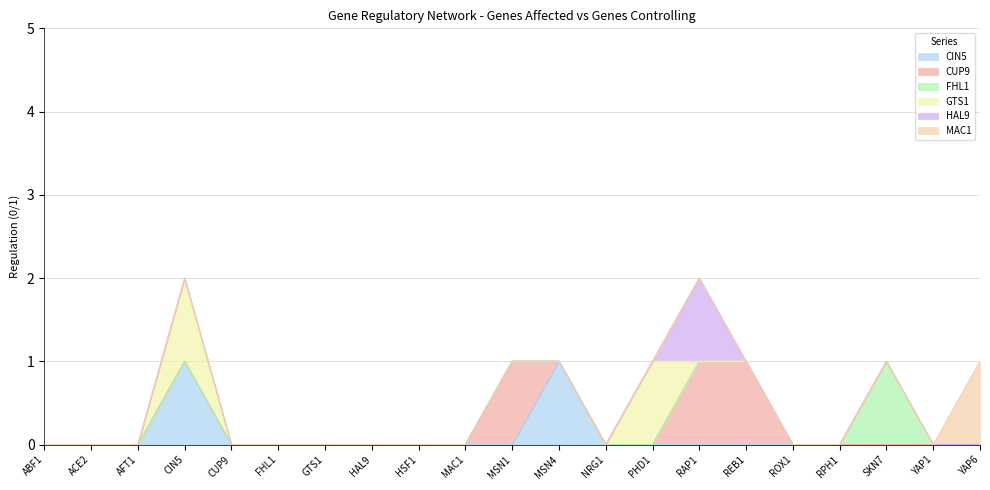

The value of MAC1 at MAC1 is 0. True or false?

True